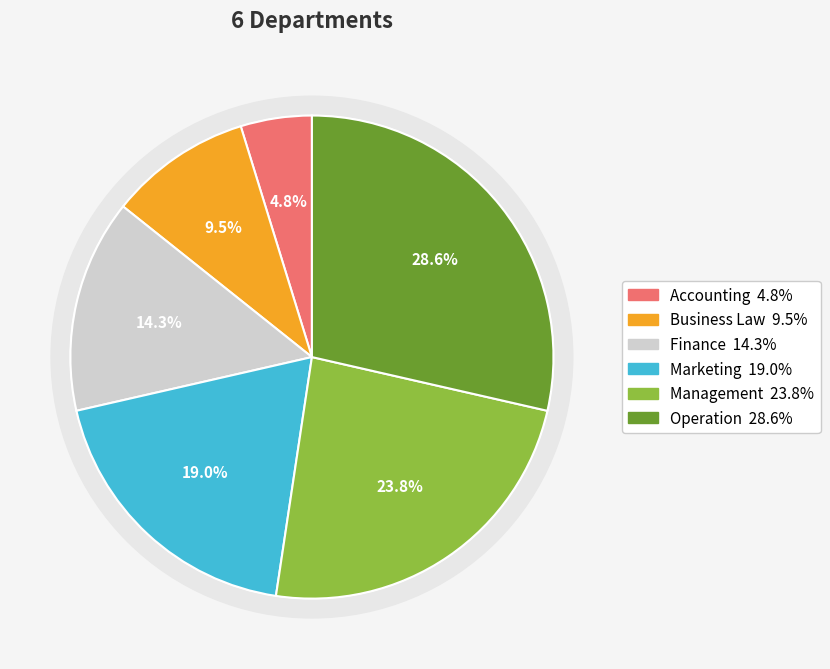

What is the total percentage of Marketing and Business Law?

28.6%